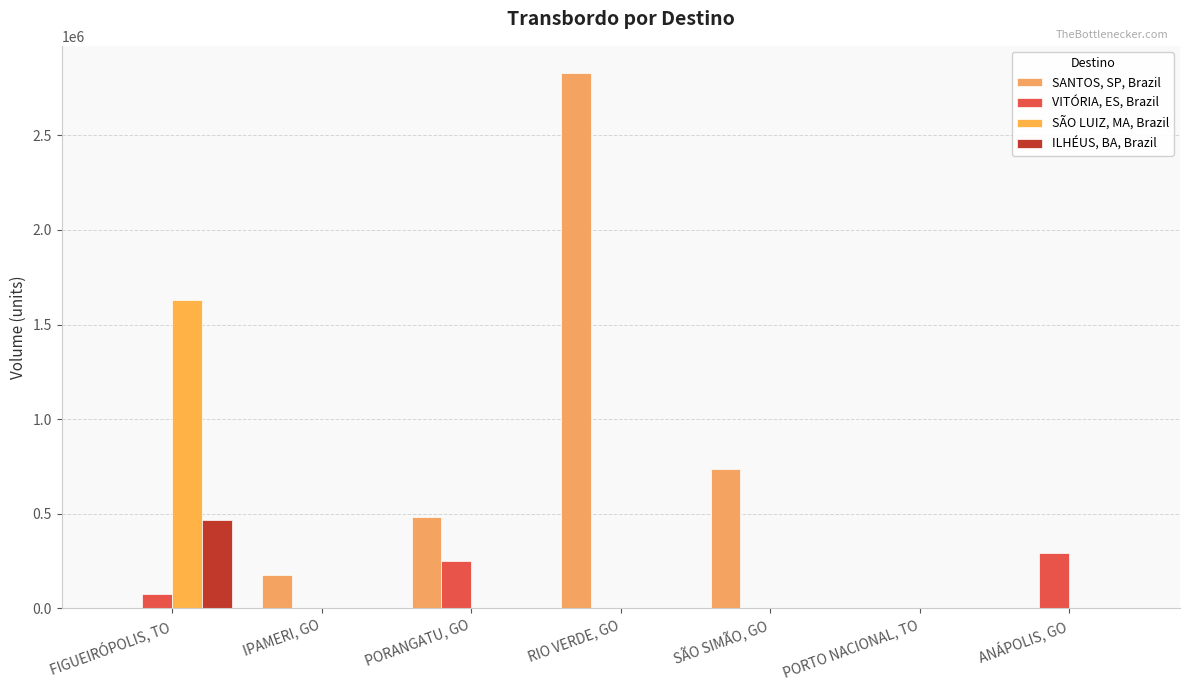

True or false: SANTOS, SP, Brazil has a value of -1343542.0 at PORTO NACIONAL, TO.

False